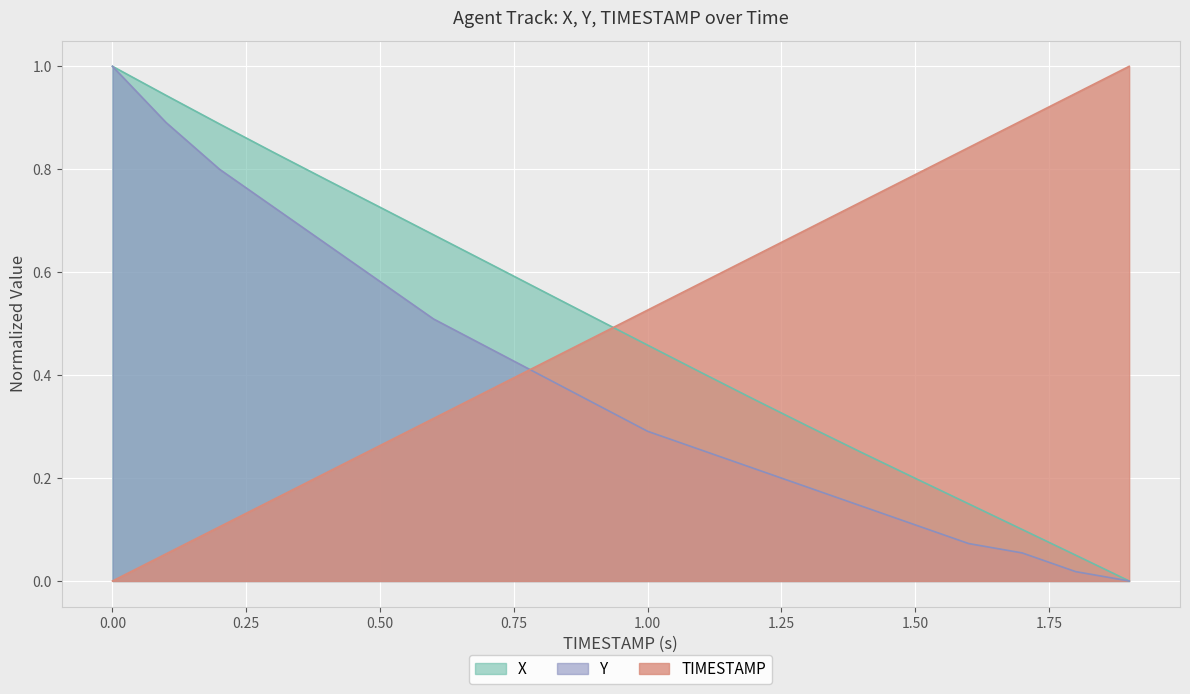

True or false: TIMESTAMP and X cross at least once.

True